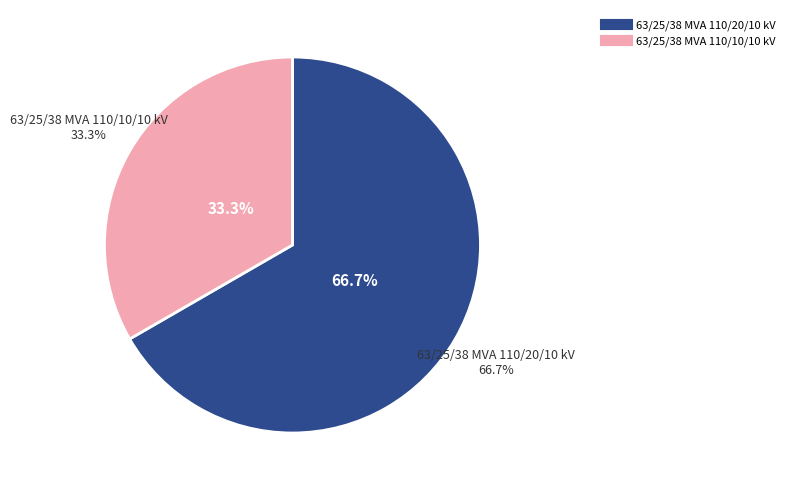

How many slices are in this pie chart?

2